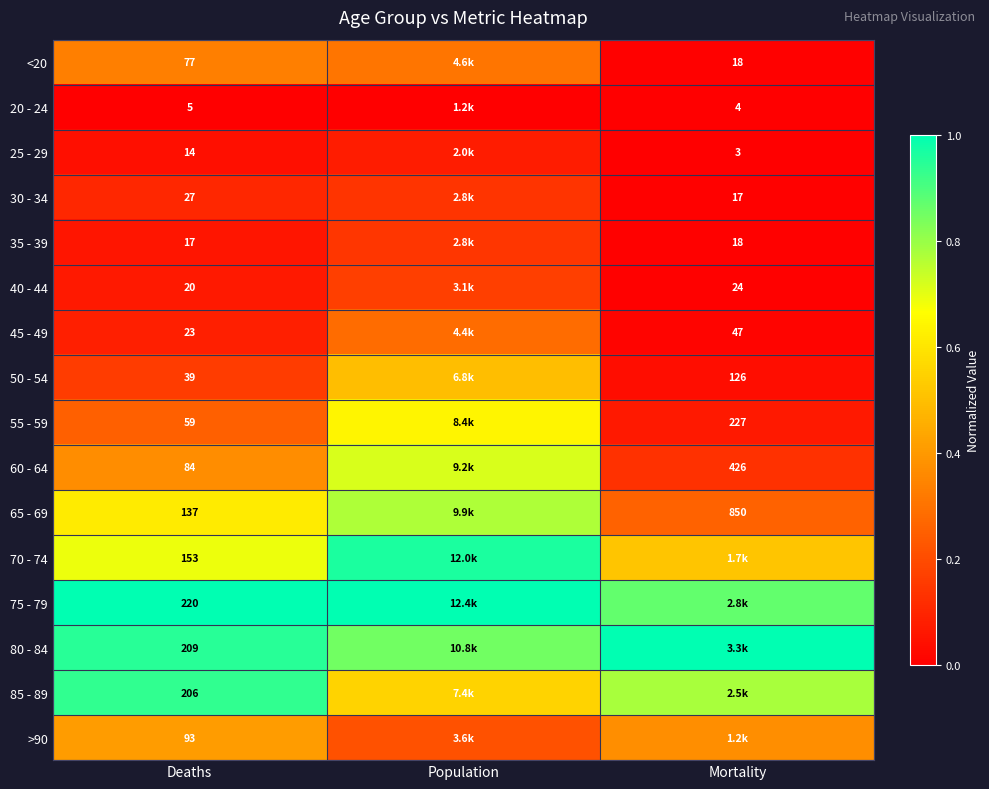

What is the spread (max minus min) of values at Deaths?

215.0